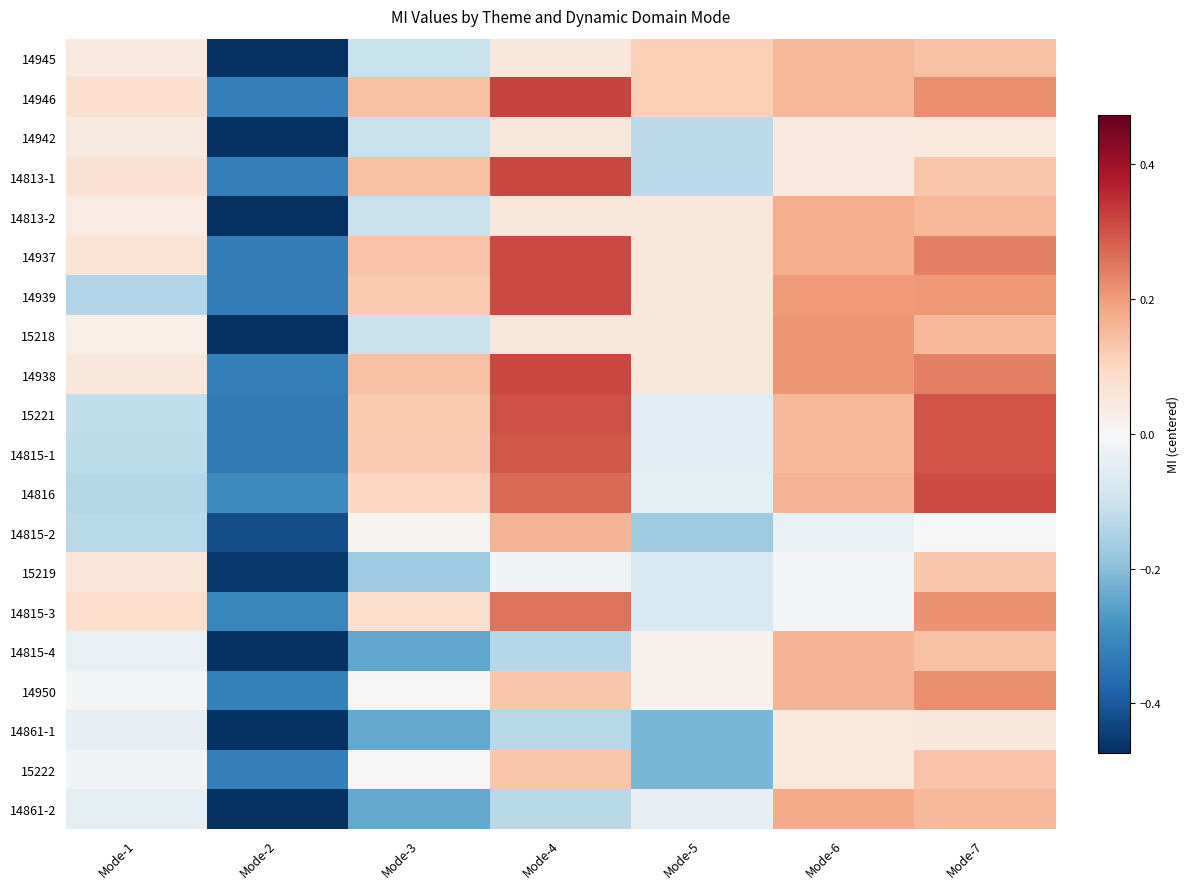

Reading left to right, extract all data points from this chart.

14945: Mode-1=0.0	Mode-2=-0.5	Mode-3=-0.1	Mode-4=0.1	Mode-5=0.1	Mode-6=0.2	Mode-7=0.1
14946: Mode-1=0.1	Mode-2=-0.3	Mode-3=0.1	Mode-4=0.3	Mode-5=0.1	Mode-6=0.2	Mode-7=0.2
14942: Mode-1=0.0	Mode-2=-0.5	Mode-3=-0.1	Mode-4=0.1	Mode-5=-0.1	Mode-6=0.0	Mode-7=0.1
14813-1: Mode-1=0.1	Mode-2=-0.3	Mode-3=0.1	Mode-4=0.3	Mode-5=-0.1	Mode-6=0.0	Mode-7=0.1
14813-2: Mode-1=0.0	Mode-2=-0.5	Mode-3=-0.1	Mode-4=0.1	Mode-5=0.1	Mode-6=0.2	Mode-7=0.2
14937: Mode-1=0.1	Mode-2=-0.3	Mode-3=0.1	Mode-4=0.3	Mode-5=0.1	Mode-6=0.2	Mode-7=0.2
14939: Mode-1=-0.1	Mode-2=-0.3	Mode-3=0.1	Mode-4=0.3	Mode-5=0.1	Mode-6=0.2	Mode-7=0.2
15218: Mode-1=0.0	Mode-2=-0.5	Mode-3=-0.1	Mode-4=0.1	Mode-5=0.1	Mode-6=0.2	Mode-7=0.2
14938: Mode-1=0.1	Mode-2=-0.3	Mode-3=0.1	Mode-4=0.3	Mode-5=0.1	Mode-6=0.2	Mode-7=0.2
15221: Mode-1=-0.1	Mode-2=-0.3	Mode-3=0.1	Mode-4=0.3	Mode-5=-0.1	Mode-6=0.2	Mode-7=0.3
14815-1: Mode-1=-0.1	Mode-2=-0.3	Mode-3=0.1	Mode-4=0.3	Mode-5=-0.1	Mode-6=0.2	Mode-7=0.3
14816: Mode-1=-0.1	Mode-2=-0.3	Mode-3=0.1	Mode-4=0.3	Mode-5=-0.0	Mode-6=0.2	Mode-7=0.3
14815-2: Mode-1=-0.1	Mode-2=-0.4	Mode-3=0.0	Mode-4=0.2	Mode-5=-0.2	Mode-6=-0.0	Mode-7=0.0
15219: Mode-1=0.1	Mode-2=-0.5	Mode-3=-0.2	Mode-4=-0.0	Mode-5=-0.1	Mode-6=-0.0	Mode-7=0.1
14815-3: Mode-1=0.1	Mode-2=-0.3	Mode-3=0.1	Mode-4=0.3	Mode-5=-0.1	Mode-6=-0.0	Mode-7=0.2
14815-4: Mode-1=-0.0	Mode-2=-0.5	Mode-3=-0.2	Mode-4=-0.1	Mode-5=0.0	Mode-6=0.2	Mode-7=0.1
14950: Mode-1=-0.0	Mode-2=-0.3	Mode-3=-0.0	Mode-4=0.1	Mode-5=0.0	Mode-6=0.2	Mode-7=0.2
14861-1: Mode-1=-0.0	Mode-2=-0.5	Mode-3=-0.2	Mode-4=-0.1	Mode-5=-0.2	Mode-6=0.0	Mode-7=0.1
15222: Mode-1=-0.0	Mode-2=-0.3	Mode-3=-0.0	Mode-4=0.1	Mode-5=-0.2	Mode-6=0.0	Mode-7=0.1
14861-2: Mode-1=-0.0	Mode-2=-0.5	Mode-3=-0.2	Mode-4=-0.1	Mode-5=-0.0	Mode-6=0.2	Mode-7=0.2